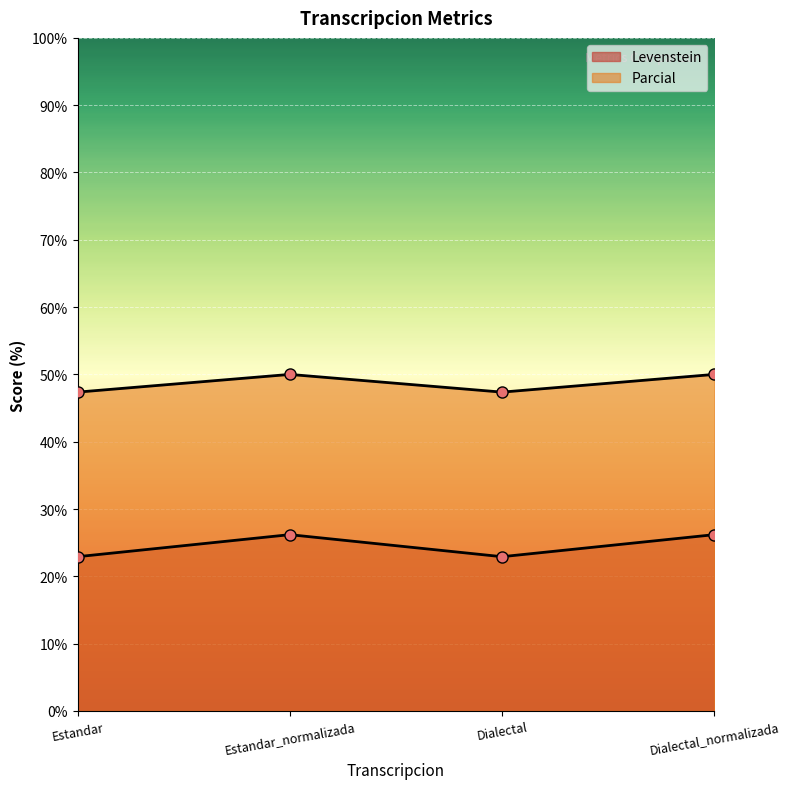

Which category has the highest value in the Parcial series?

Estandar_normalizada